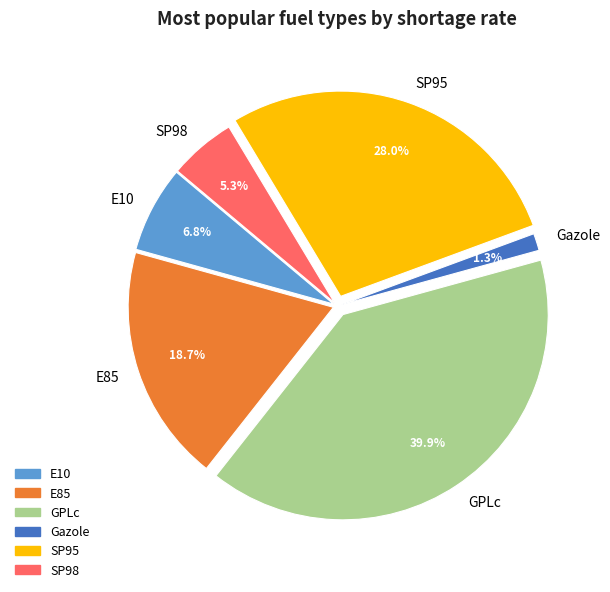

To the nearest percent, what is the difference between the SP95 and E10 slice percentages?

21%